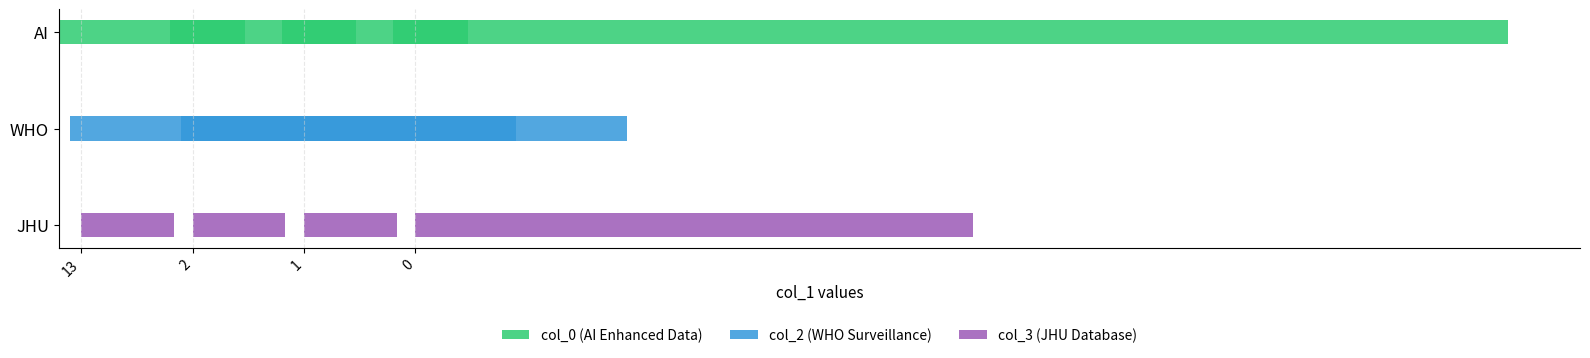

Which series has the largest range (max minus min)?

col_0 (AI Enhanced Data)